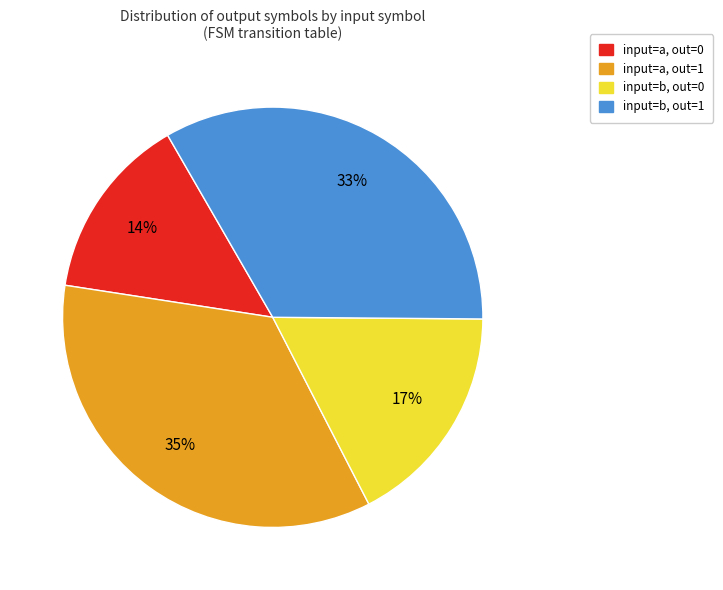

To the nearest percent, what is the difference between the largest and smallest slice percentages?

21%